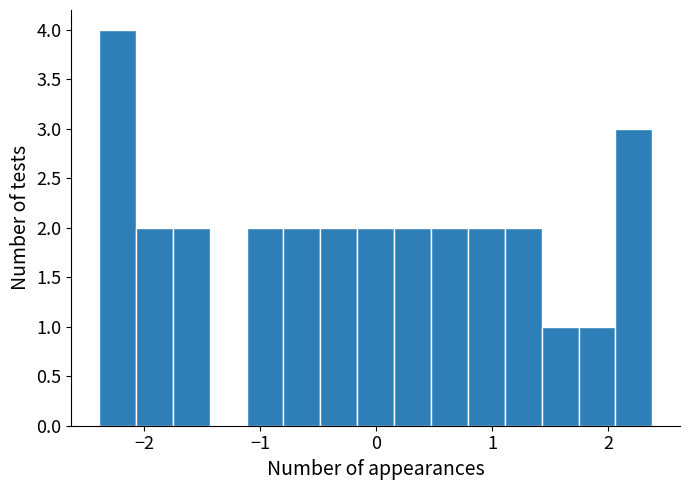

Read against the x-axis, roughly where is the centre of the tallest bar?

-2.2